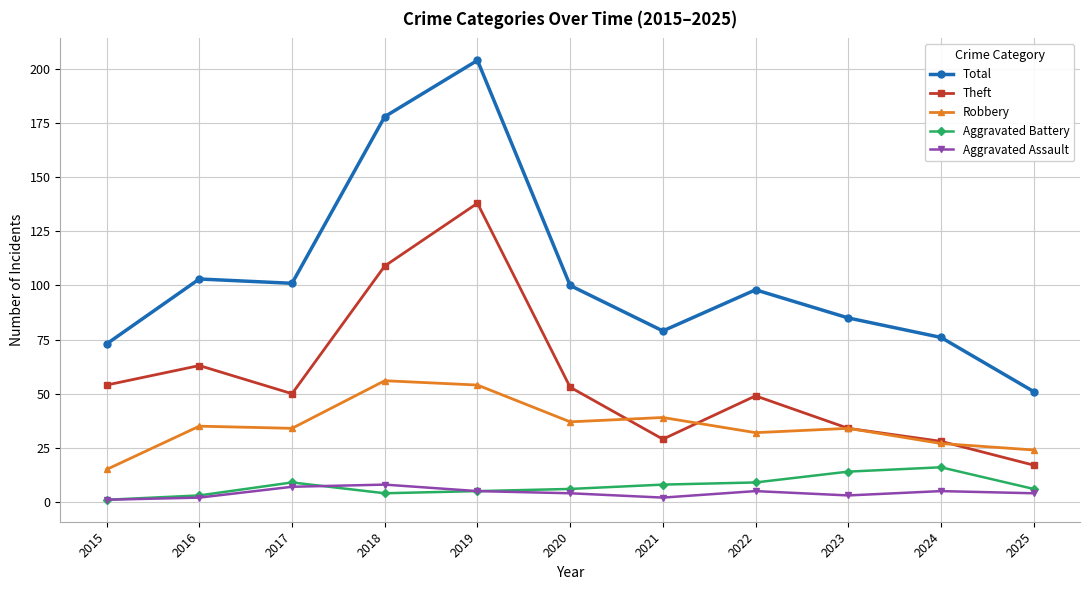

Which series has the widest spread of values?

Total